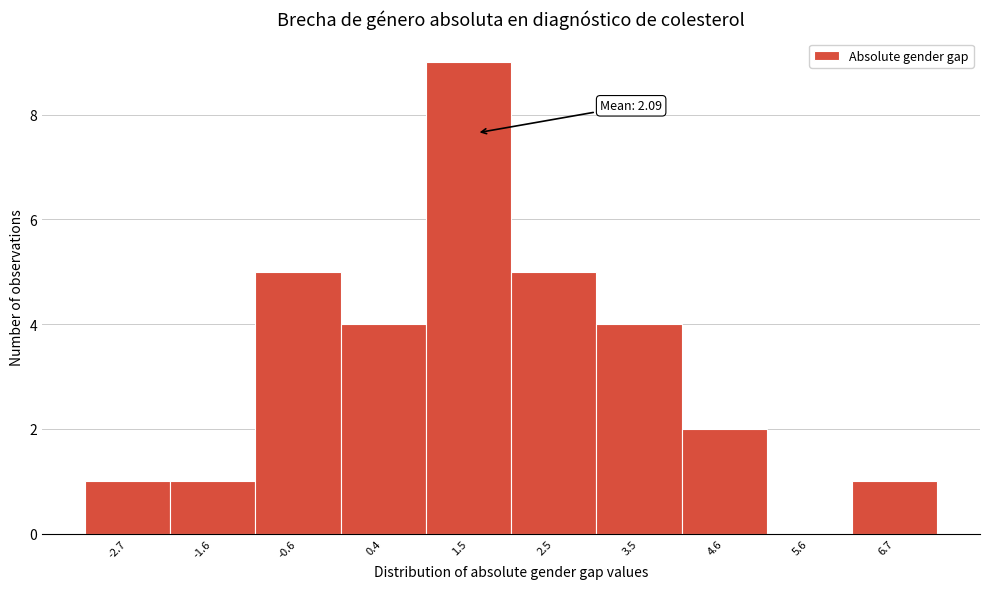

Reading left to right, extract all data points from this chart.

-2.7=1	-1.6=1	-0.6=5	0.4=4	1.5=9	2.5=5	3.5=4	4.6=2	5.6=0	6.7=1